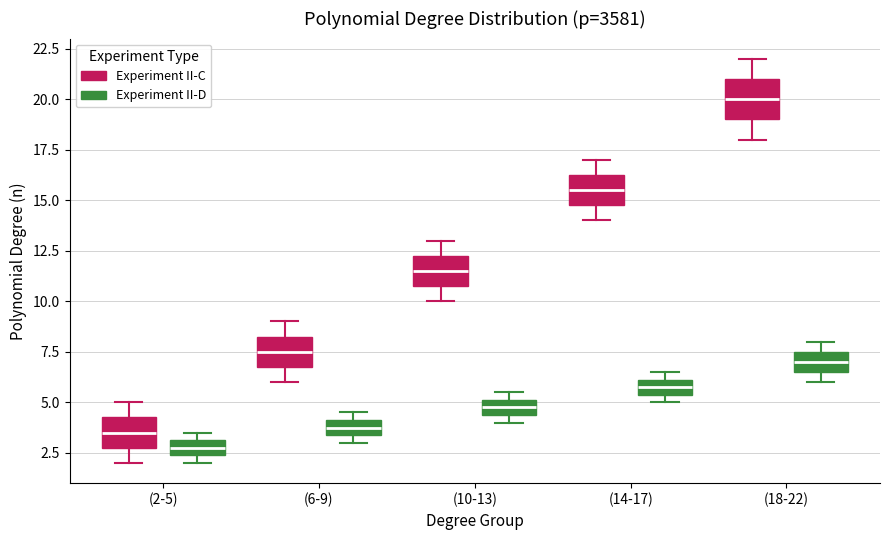

Where does the lower whisker of the box for (6-9) (Experiment II-C) end on the y-axis? The values are not printed on the chart, so give them approximately, as read against the axis.

6.0